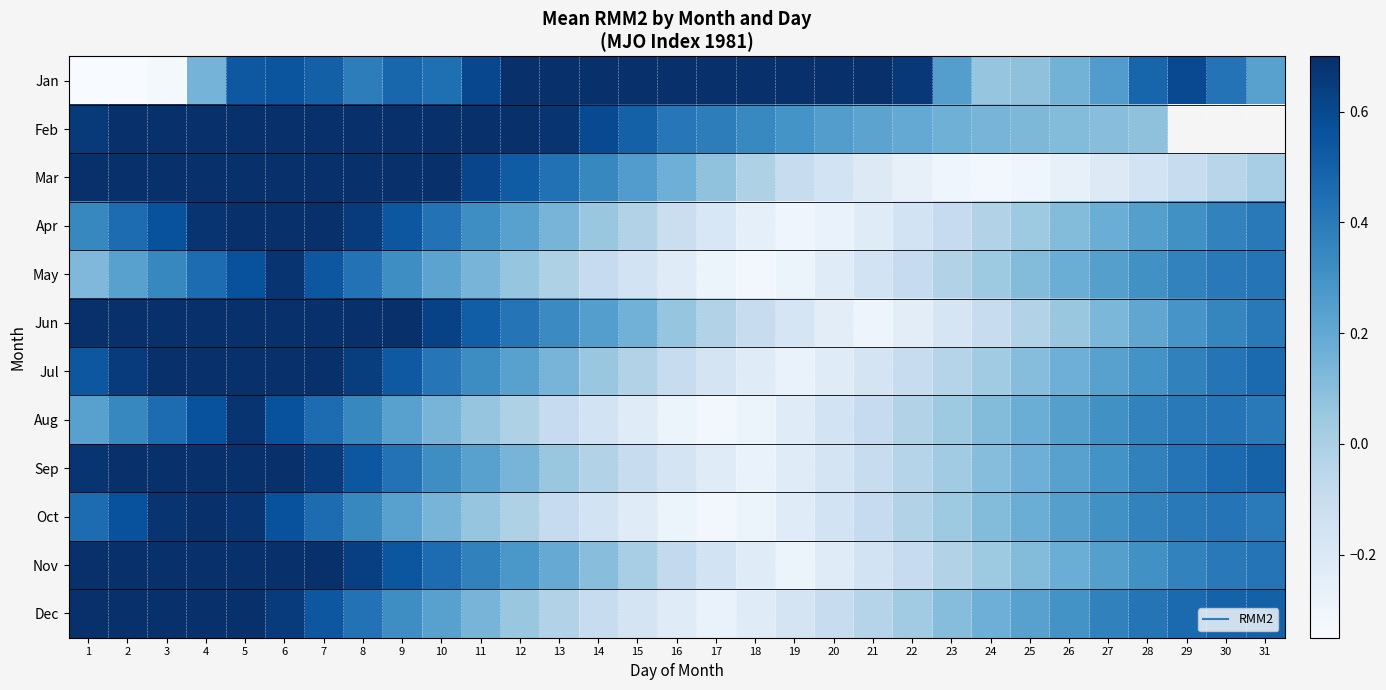

What is the approximate value of Jan at 8?

0.4